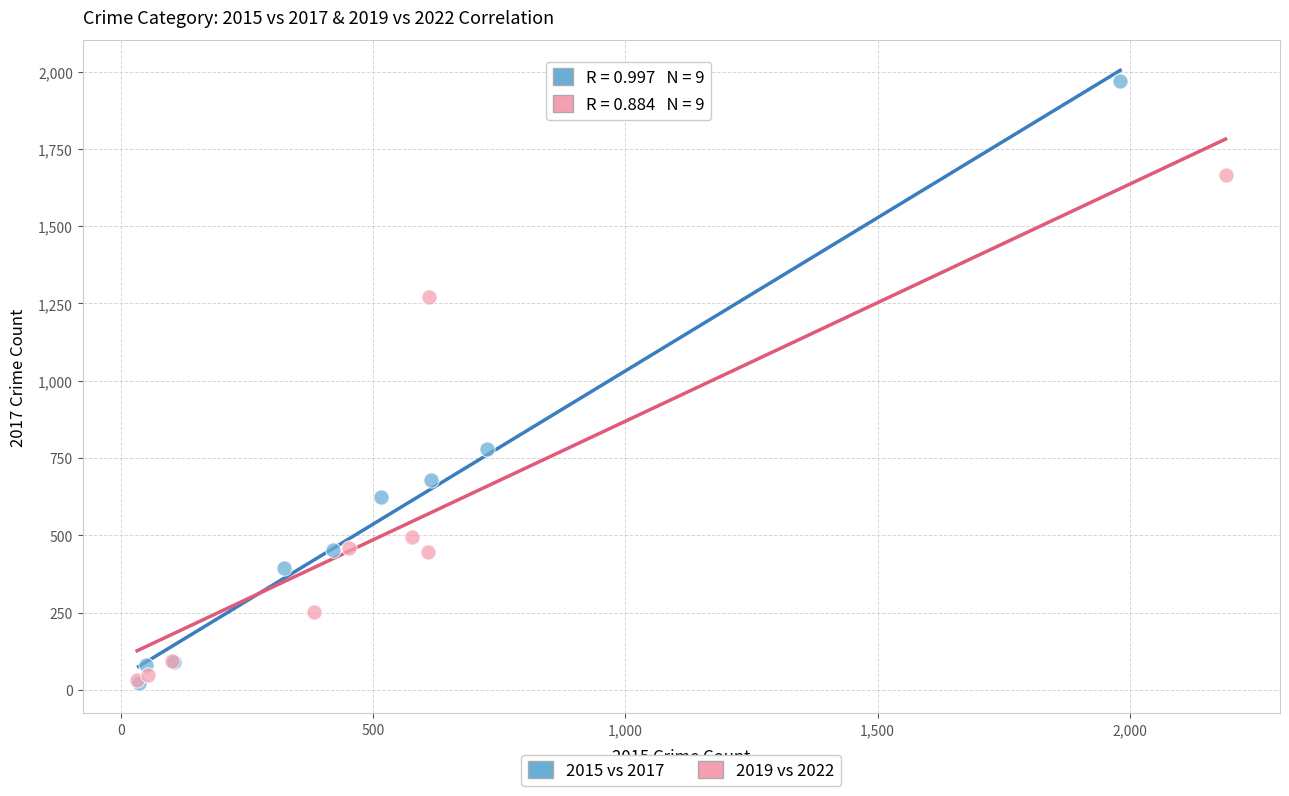

Which series has the widest spread of Y values?

2015 vs 2017